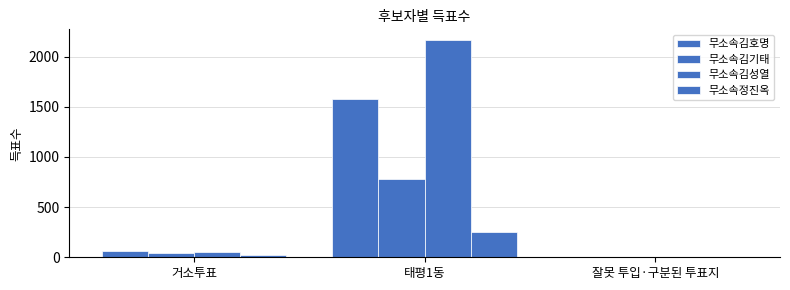

What position from the right is 거소투표?

3